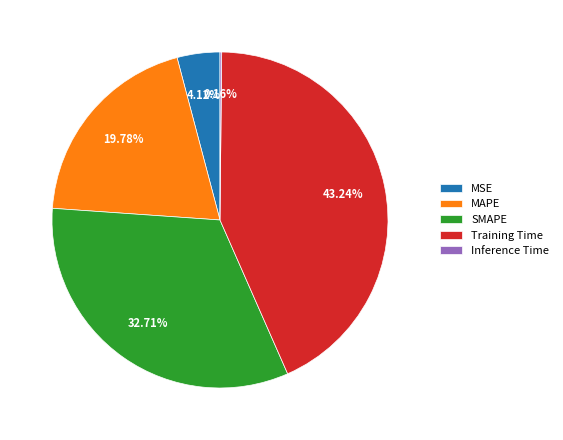

To the nearest percent, what percentage of the pie is SMAPE?

33%